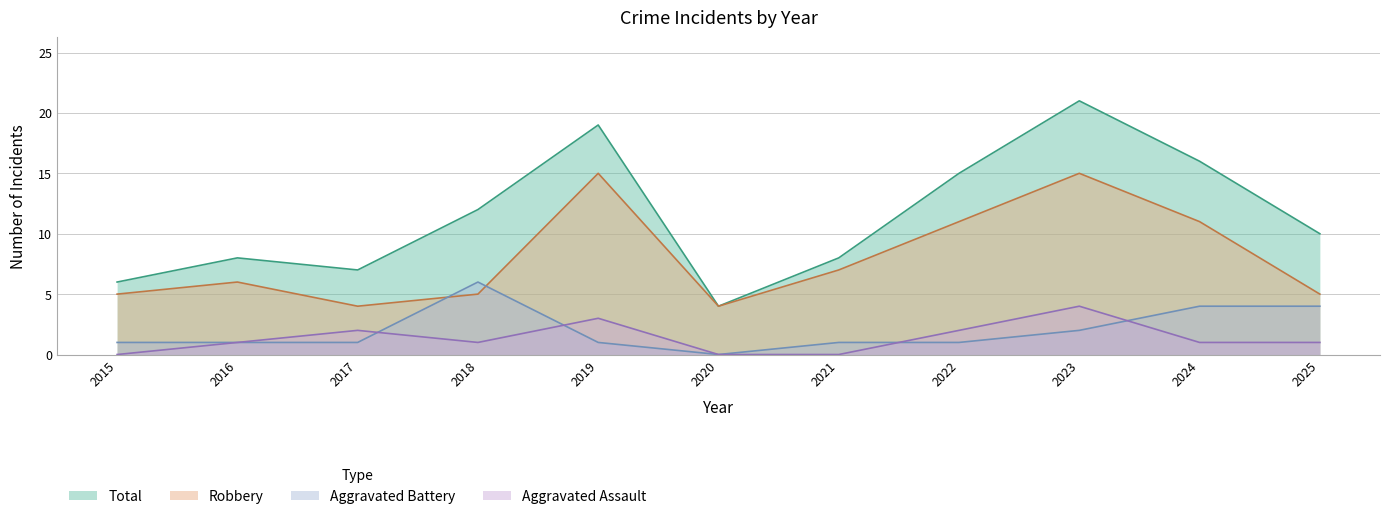

How many values in the Aggravated Assault series exceed 1?

4